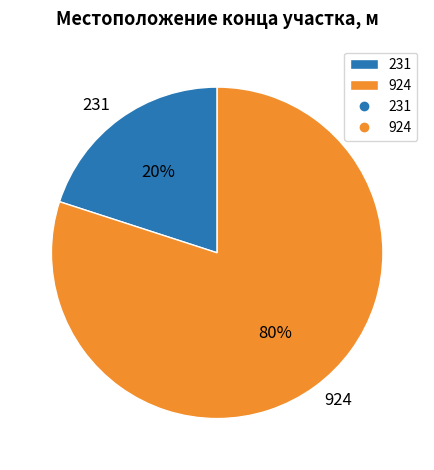

Do 231 and 924 together represent more than half of the pie?

Yes